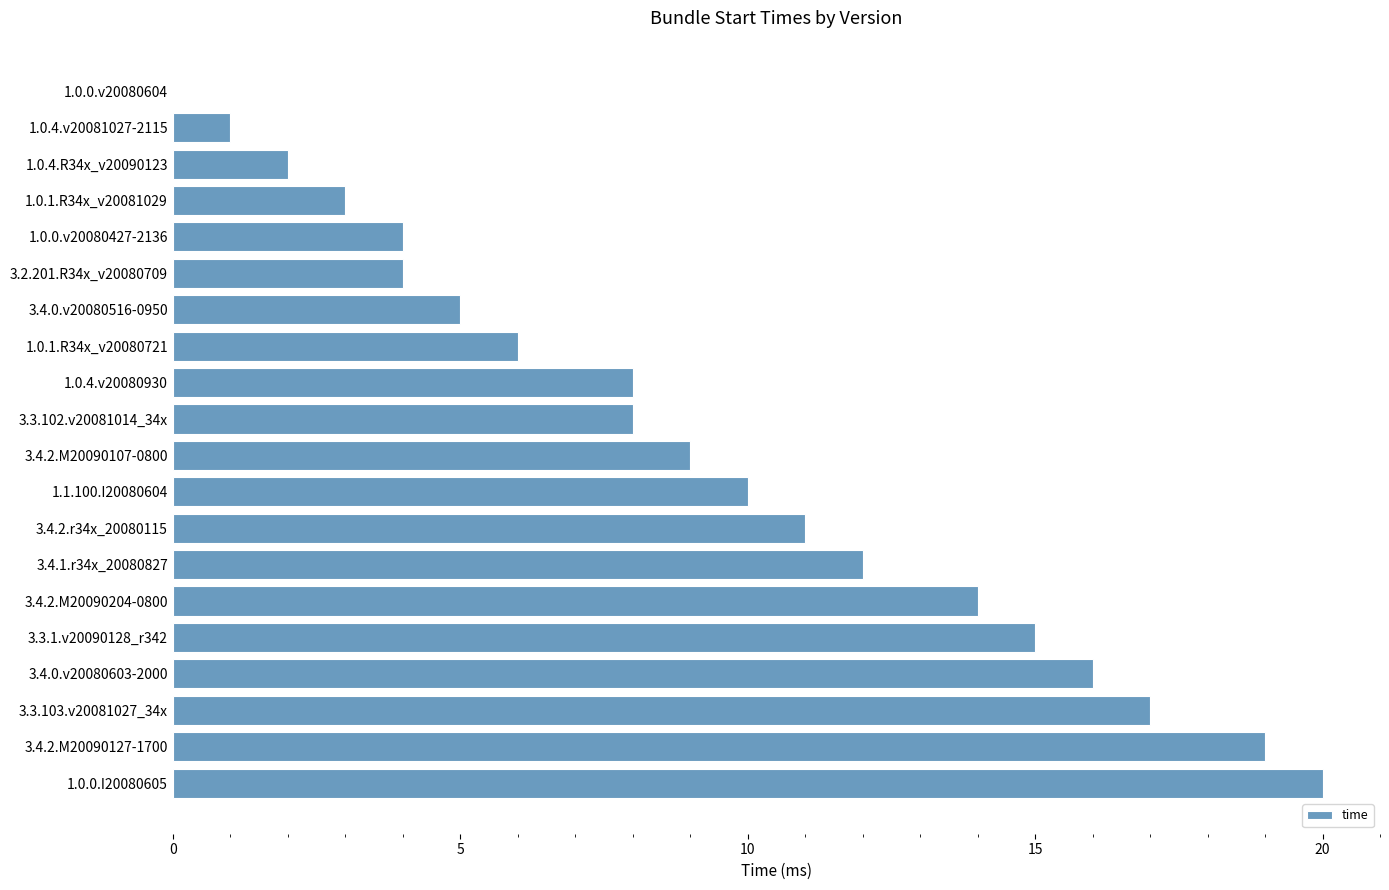

Between 3.4.2.M20090107-0800 and 3.4.0.v20080603-2000, which is larger?

3.4.0.v20080603-2000